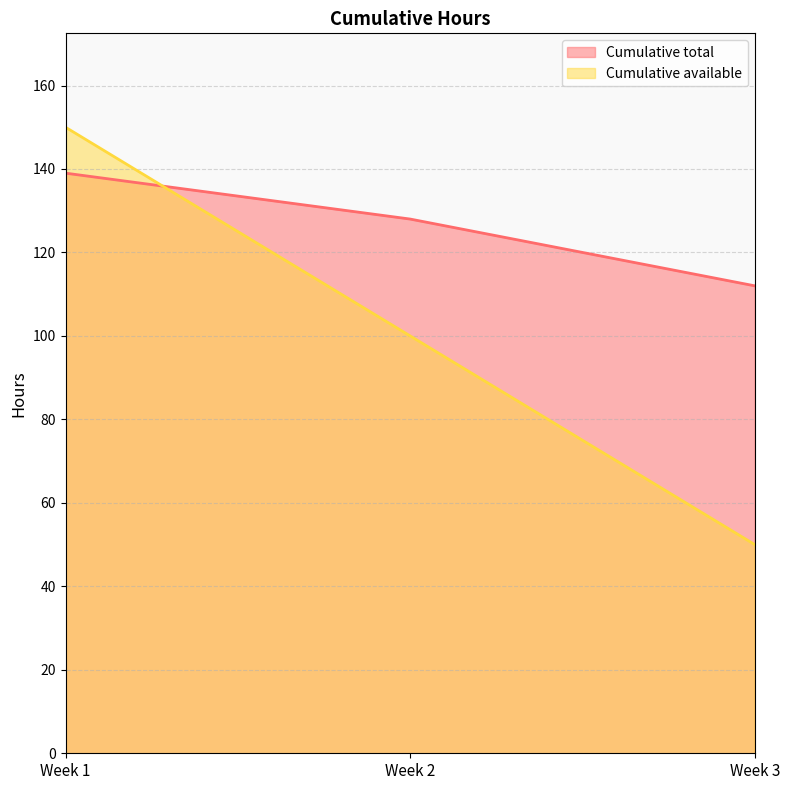

What is the minimum value shown in the chart?

50